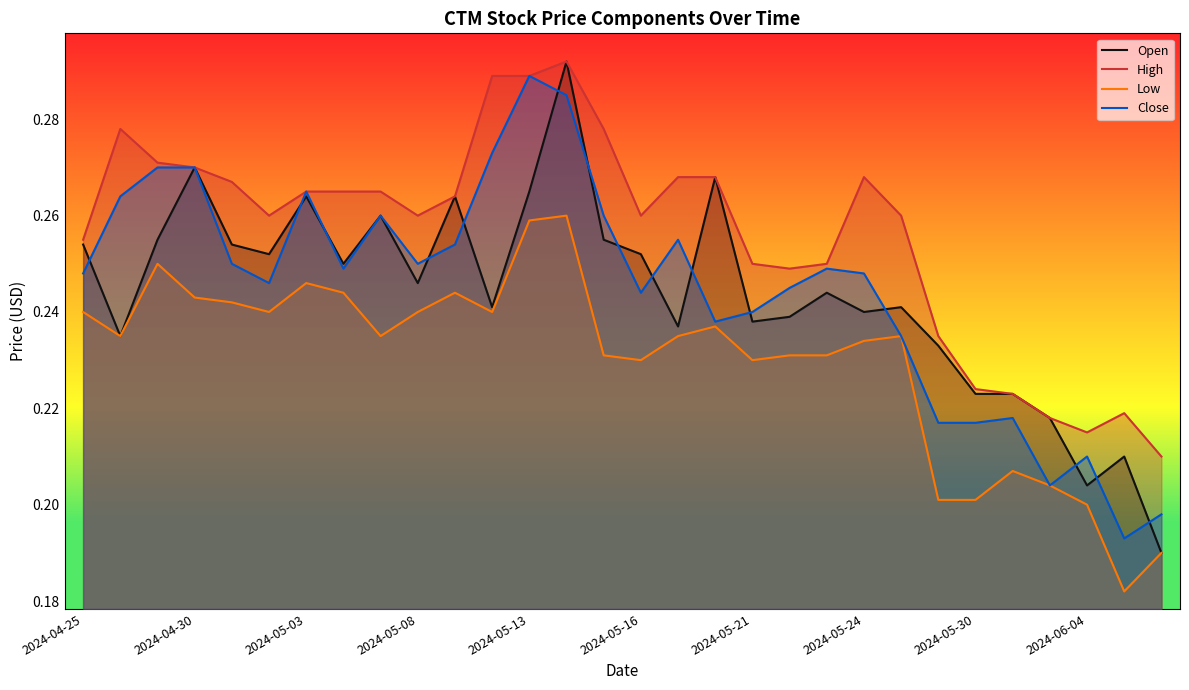

Which series has the largest total across all categories?

High